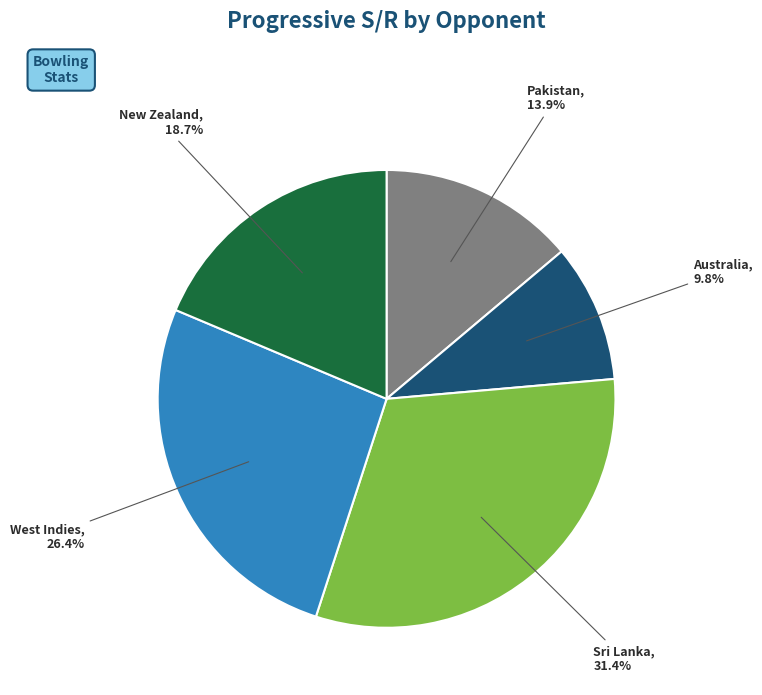

Rank the categories by value from highest to lowest.

Sri Lanka, West Indies, New Zealand, Pakistan, Australia